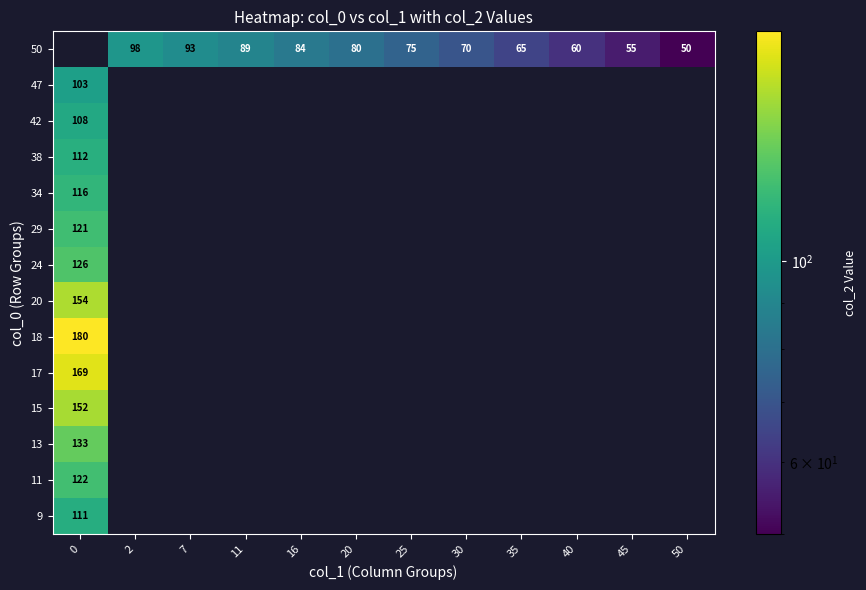

What is the total value across all series at 20?

80.0